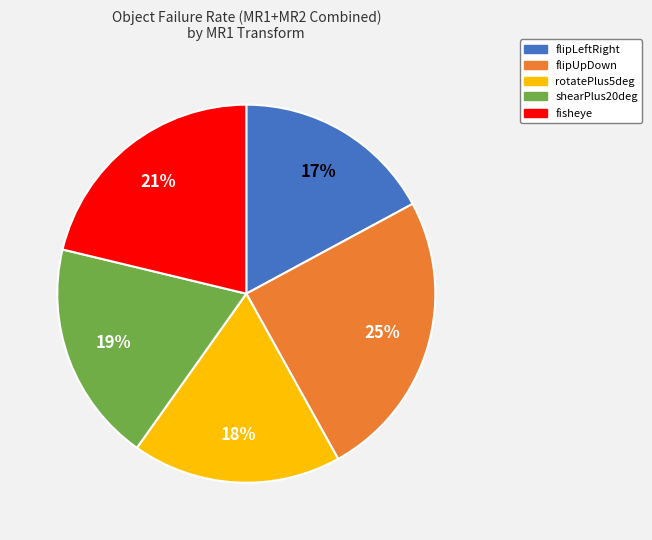

How many segments does this pie chart have?

5